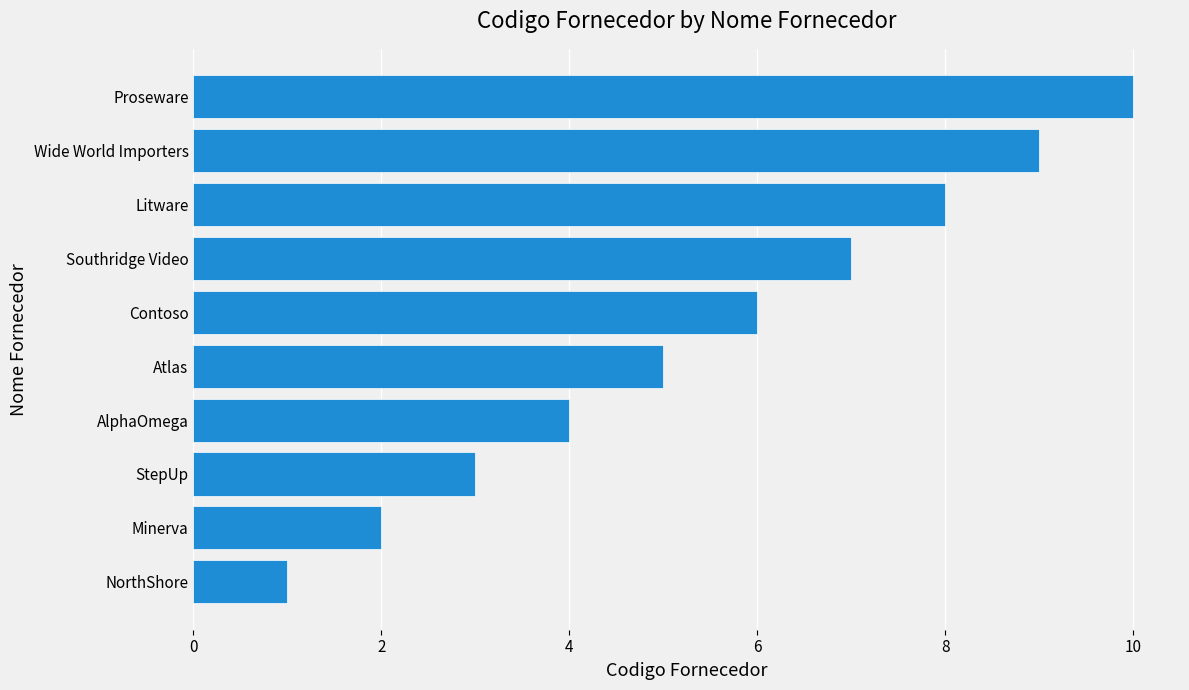

What is the difference between the maximum and second lowest values?

8